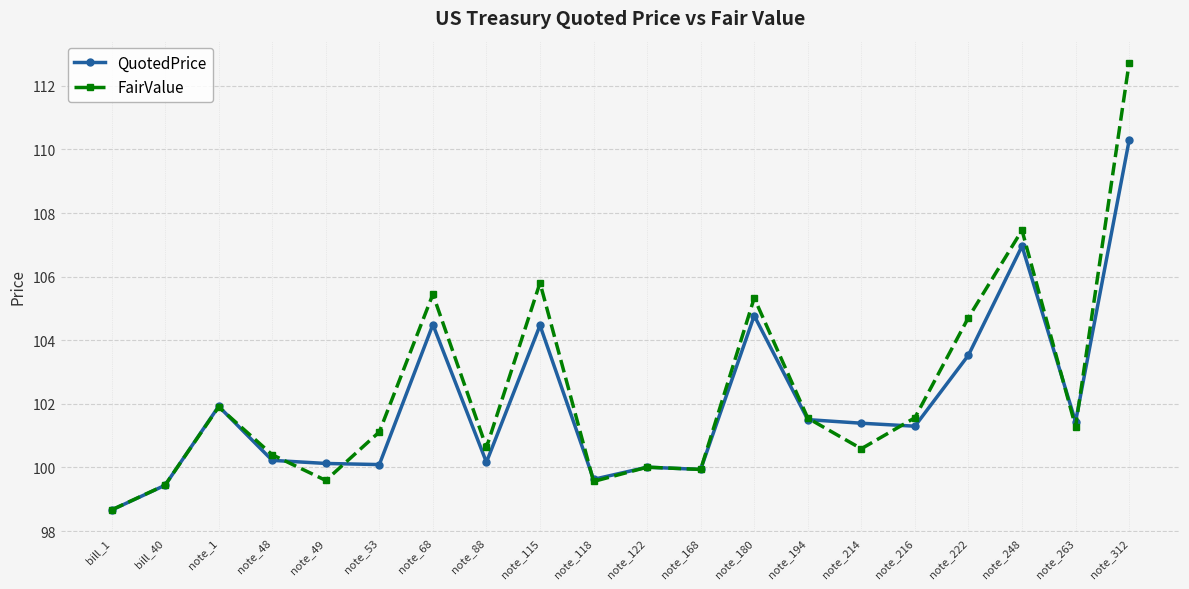

What is the difference between the highest and lowest values at note_88?

0.5